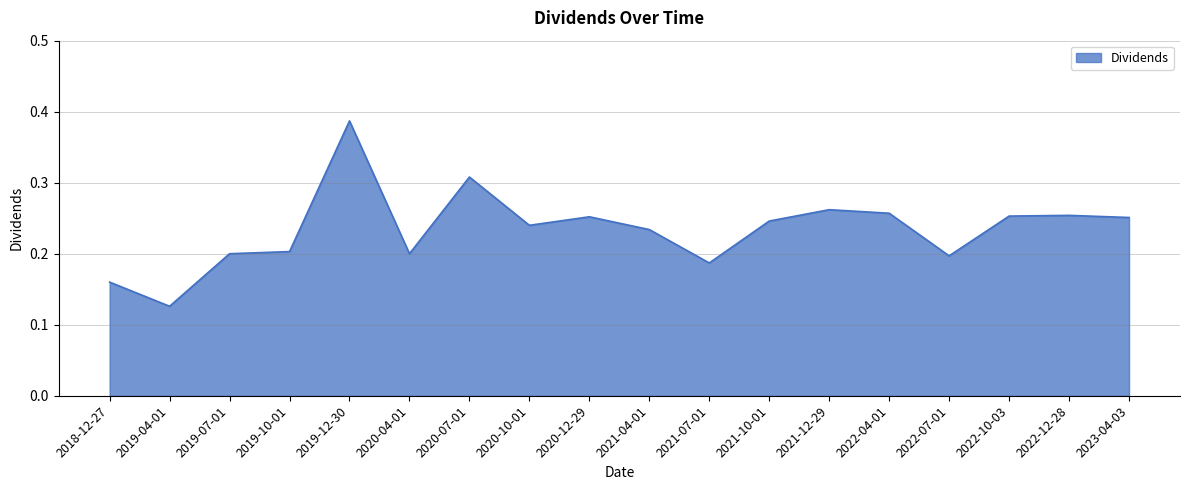

What position from the left is 2022-10-03?

16